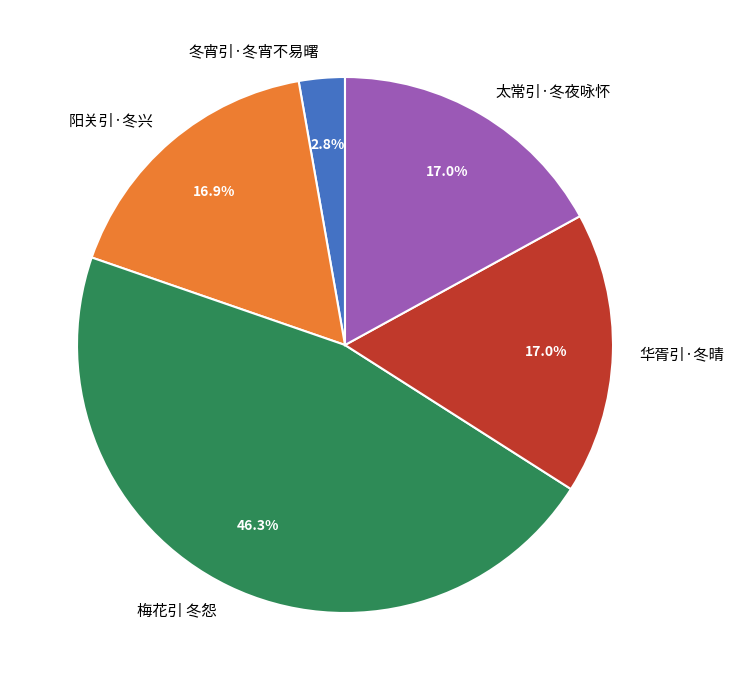

The 梅花引 冬怨 slice represents 46% of the pie. True or false?

True